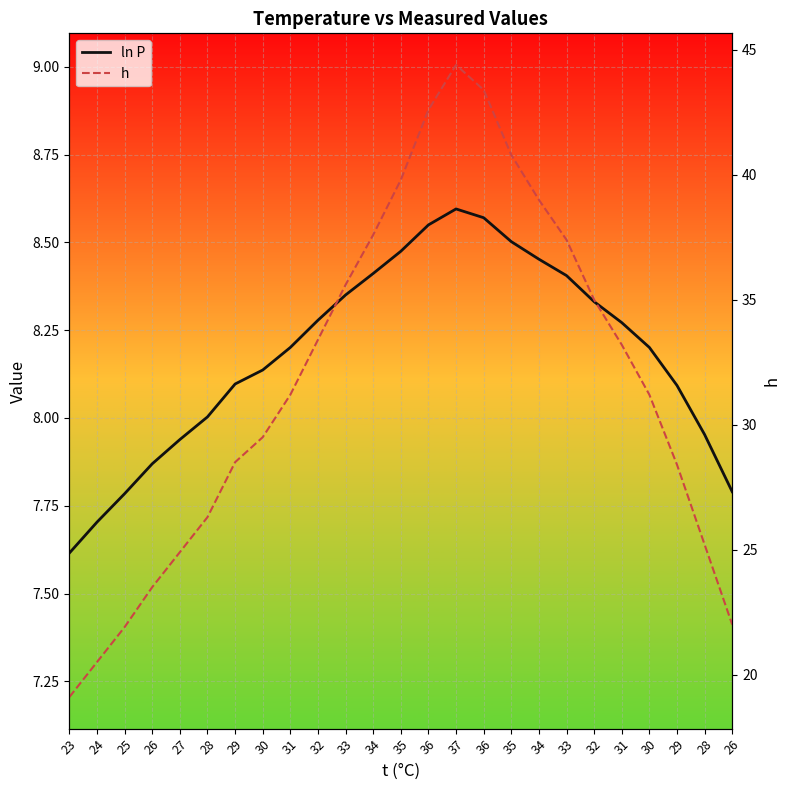

Is the value of ln P at 33 greater than the value of h at 35?

No